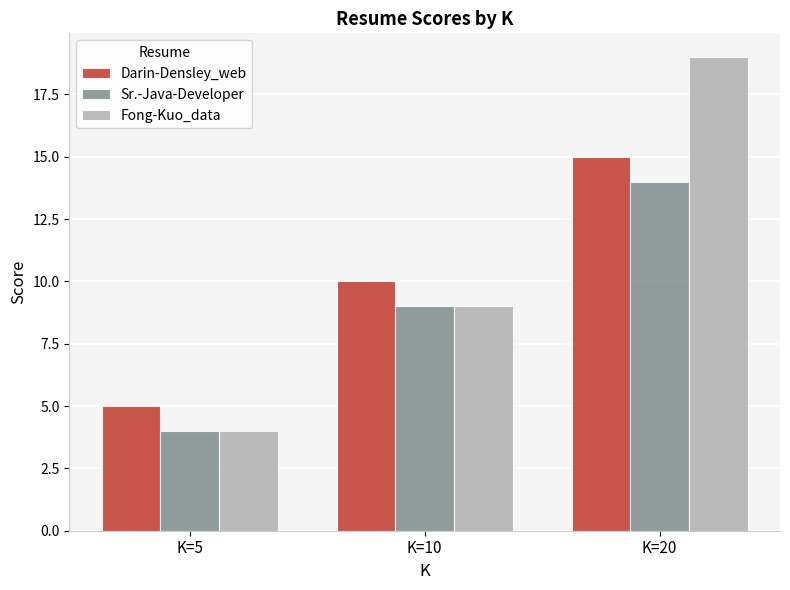

Rank the series at K=20 from lowest to highest value.

Sr.-Java-Developer, Darin-Densley_web, Fong-Kuo_data